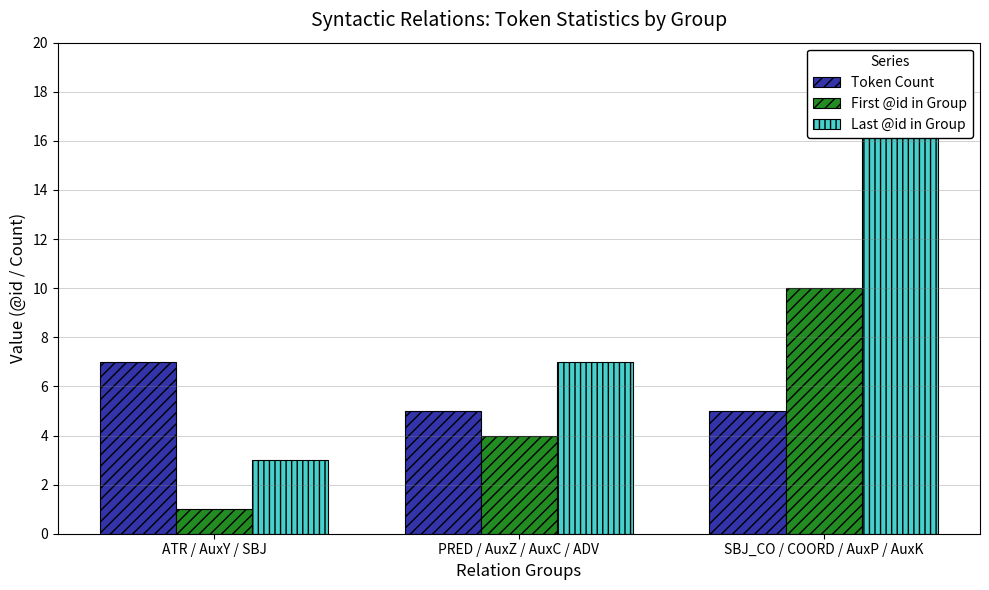

Count the number of categories in the chart.

3